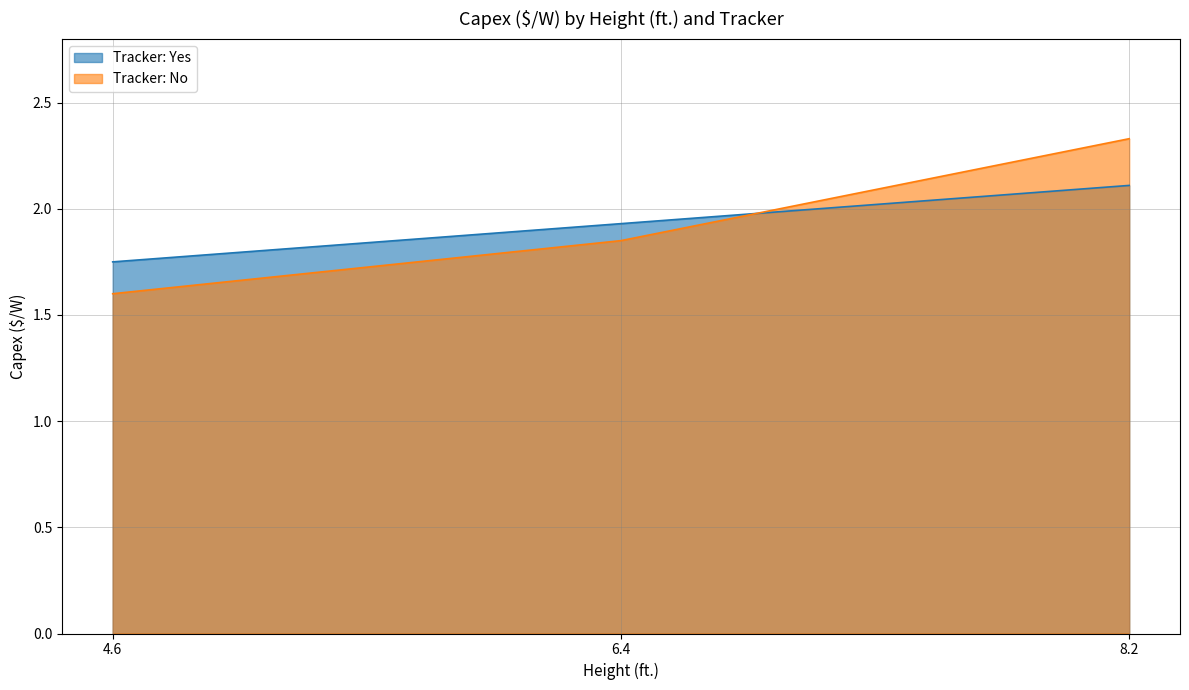

What is the label of the 1st point from the left?

4.6